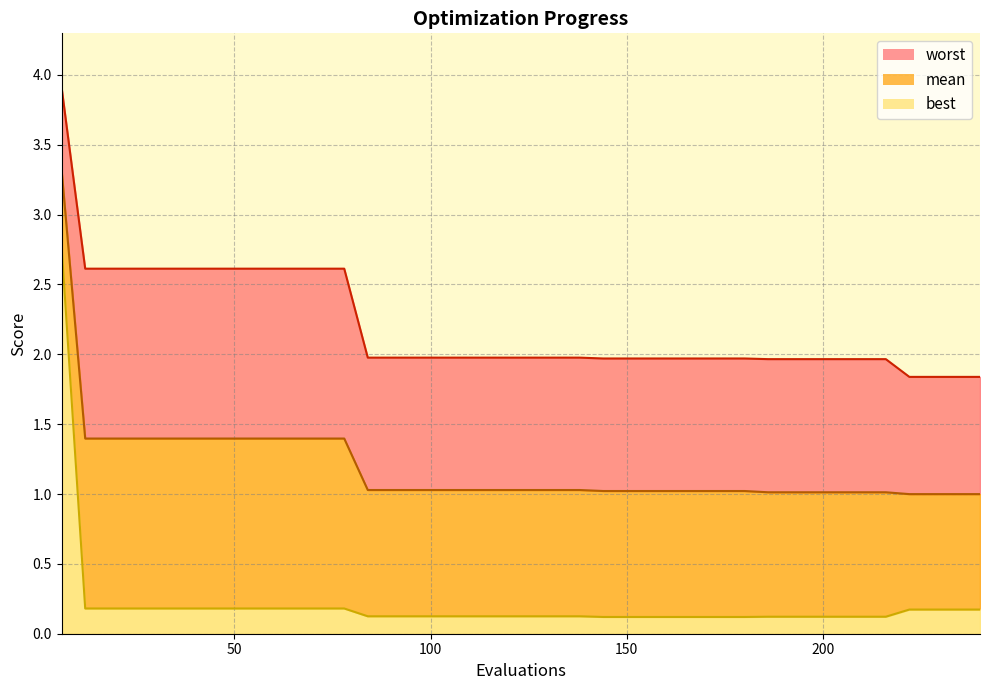

True or false: best has a value of 0.1 at 132.

False